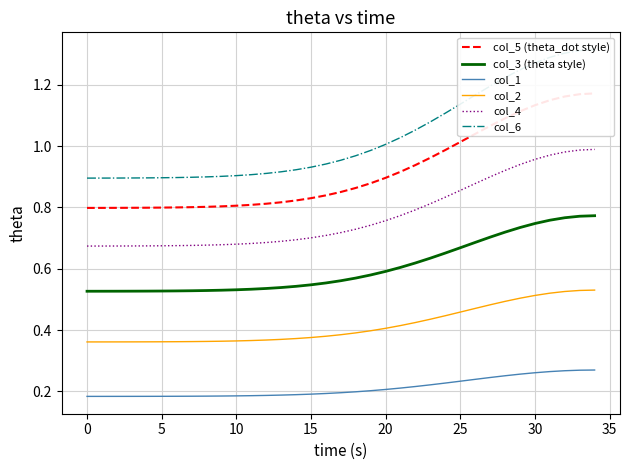

Is this an area chart (filled region under the line)?

No